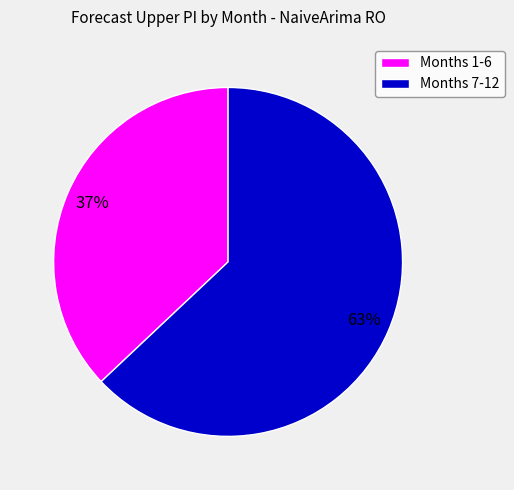

Is there a majority slice in this chart?

Yes